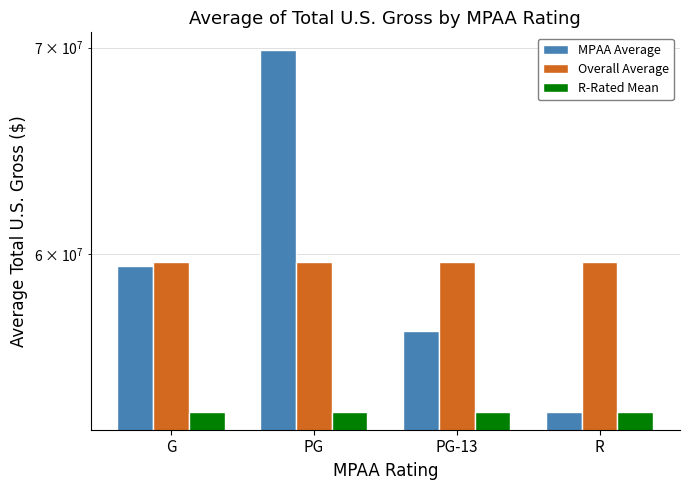

The R-Rated Mean series shows 53330311.9 at R. True or false?

True